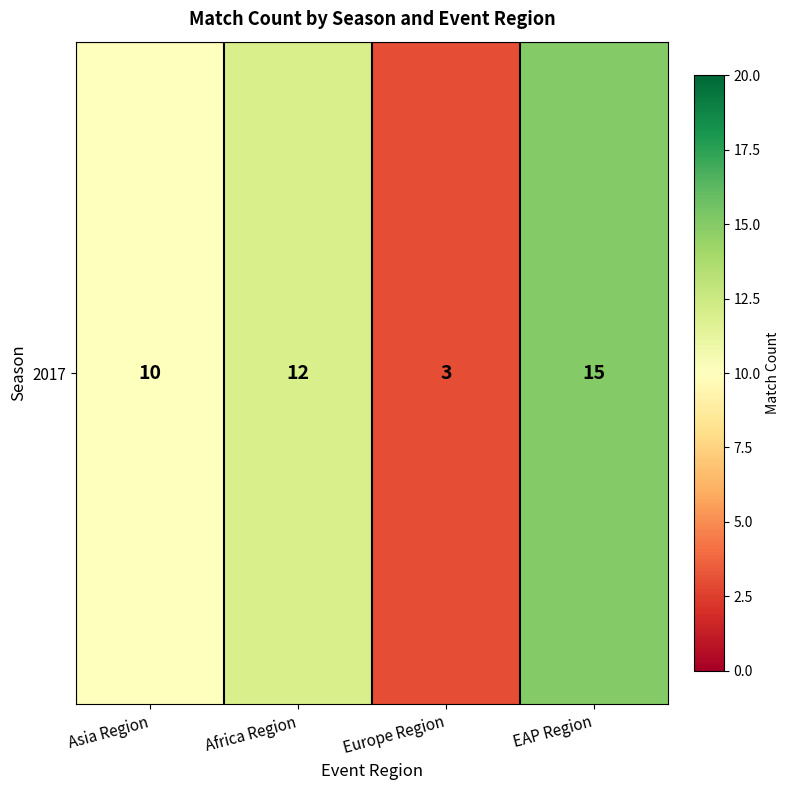

At which label is the value closest to 9?

Asia Region